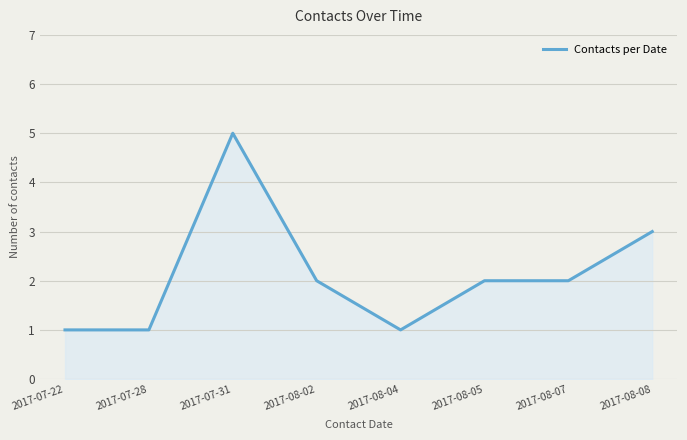

How many lines are shown in the chart?

1